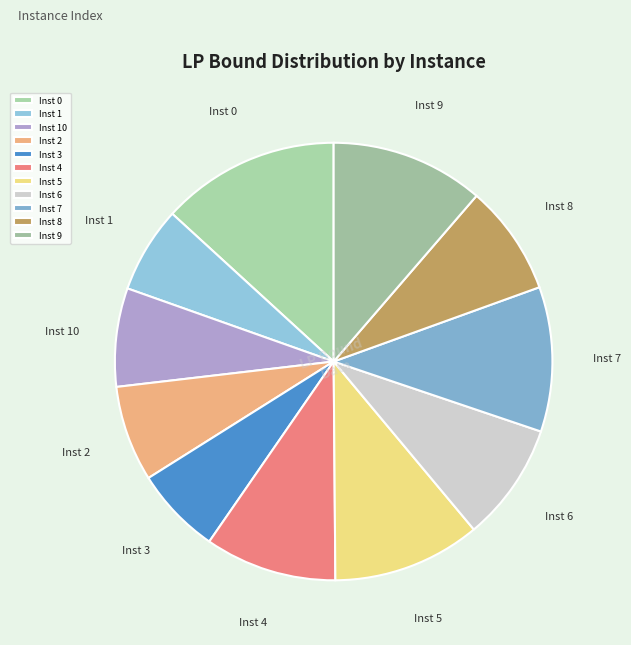

Count the number of slices in the pie.

11